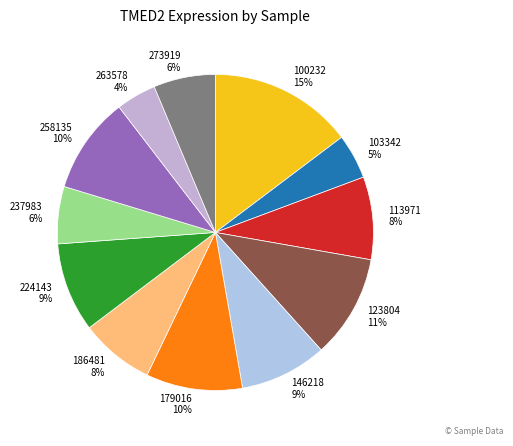

Count the number of slices in the pie.

12